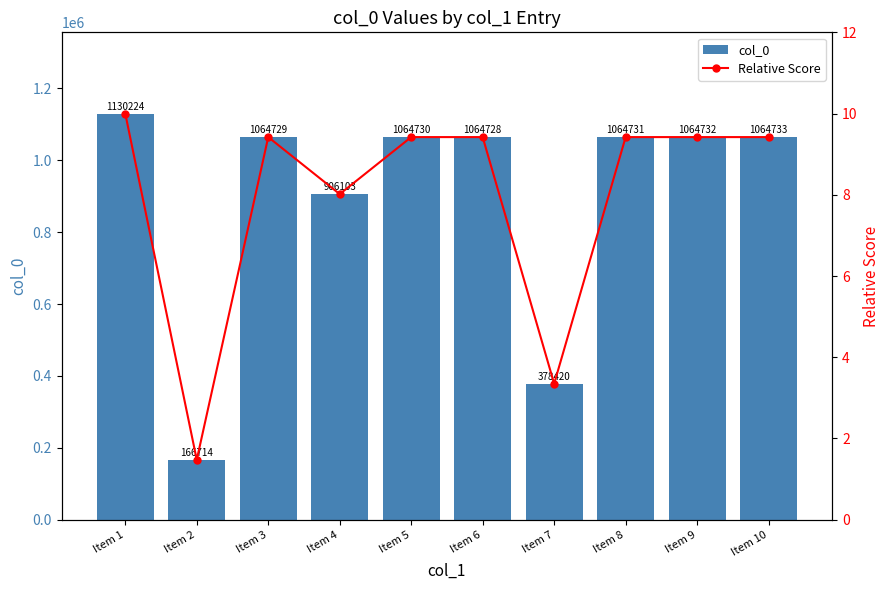

How many series are shown in this chart?

2